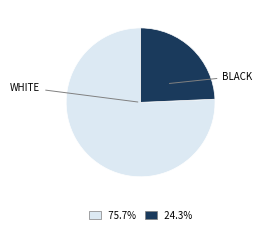

Is there a majority slice in this chart?

Yes